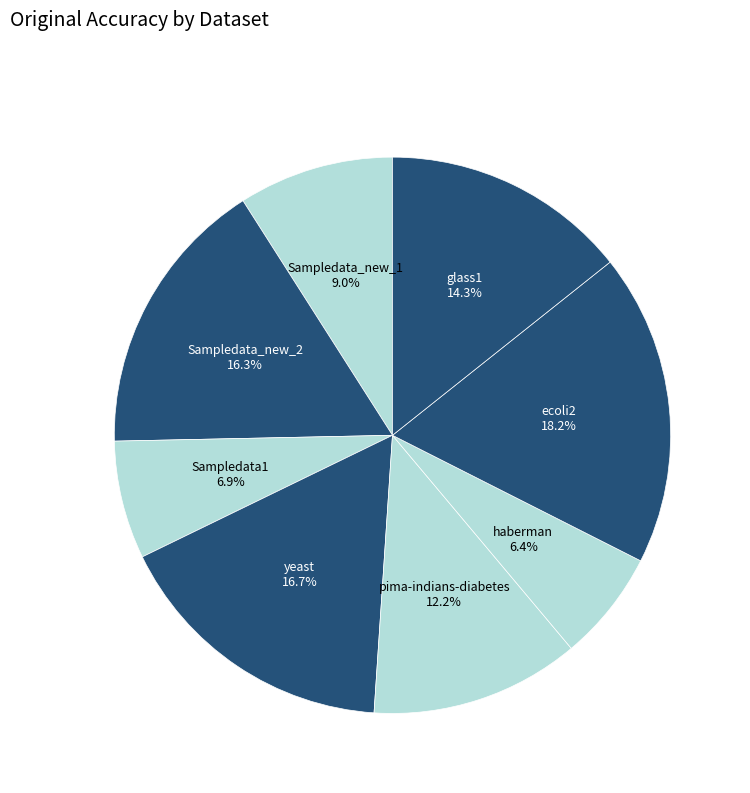

What portion of the pie excludes yeast?

83.3%